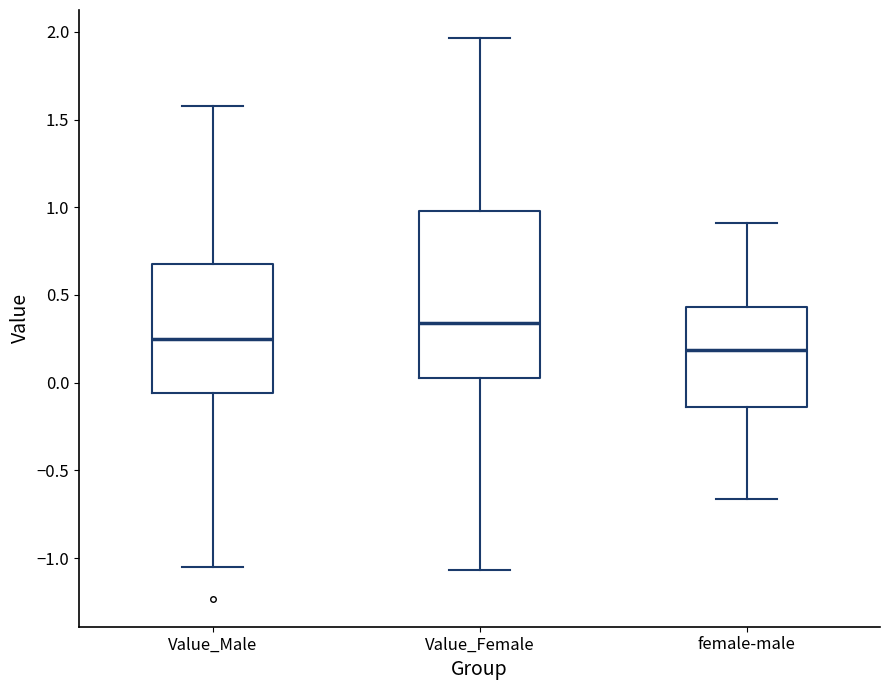

Reading left to right, transcribe this box plot: for each box, give where its median line is, the range the box spans, and where its two whiskers end, as read against the y-axis. The values are not printed on the chart, so give them approximately, as read against the axis.

Value_Male: median 0.25, box -0.05 to 0.70, whiskers -1.05 to 1.60
Value_Female: median 0.35, box 0.05 to 1.00, whiskers -1.05 to 1.95
female-male: median 0.20, box -0.15 to 0.45, whiskers -0.65 to 0.90